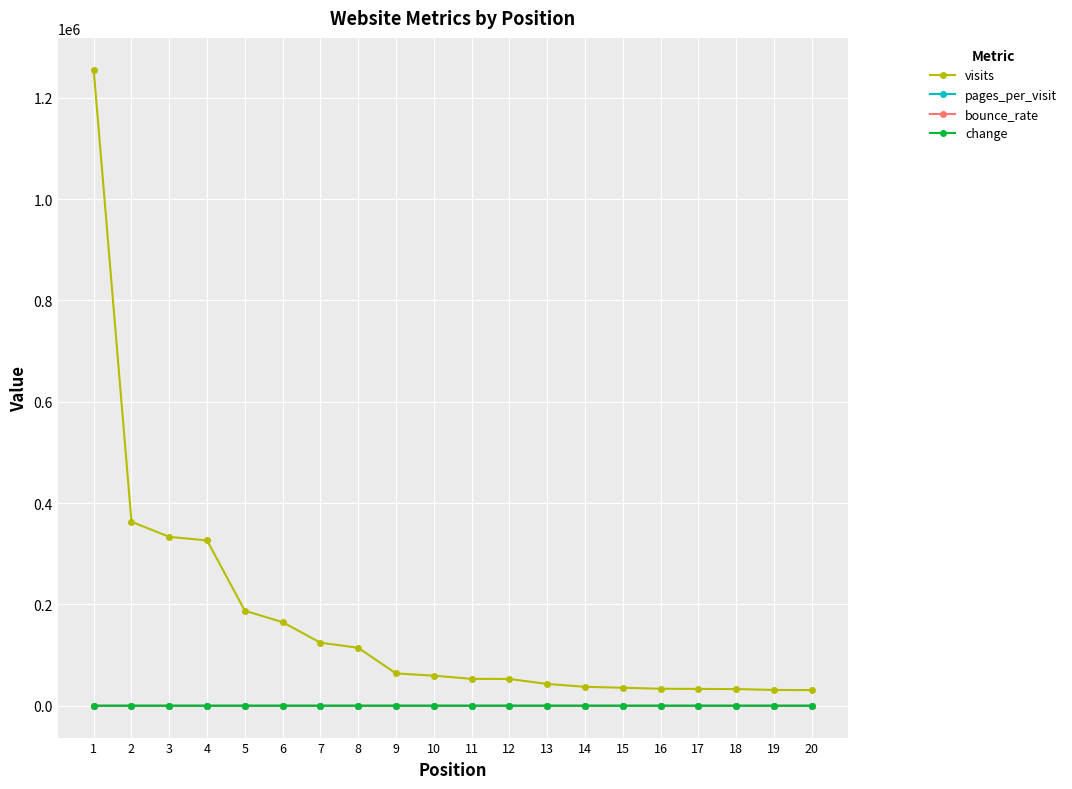

Which series has the widest spread of values?

visits